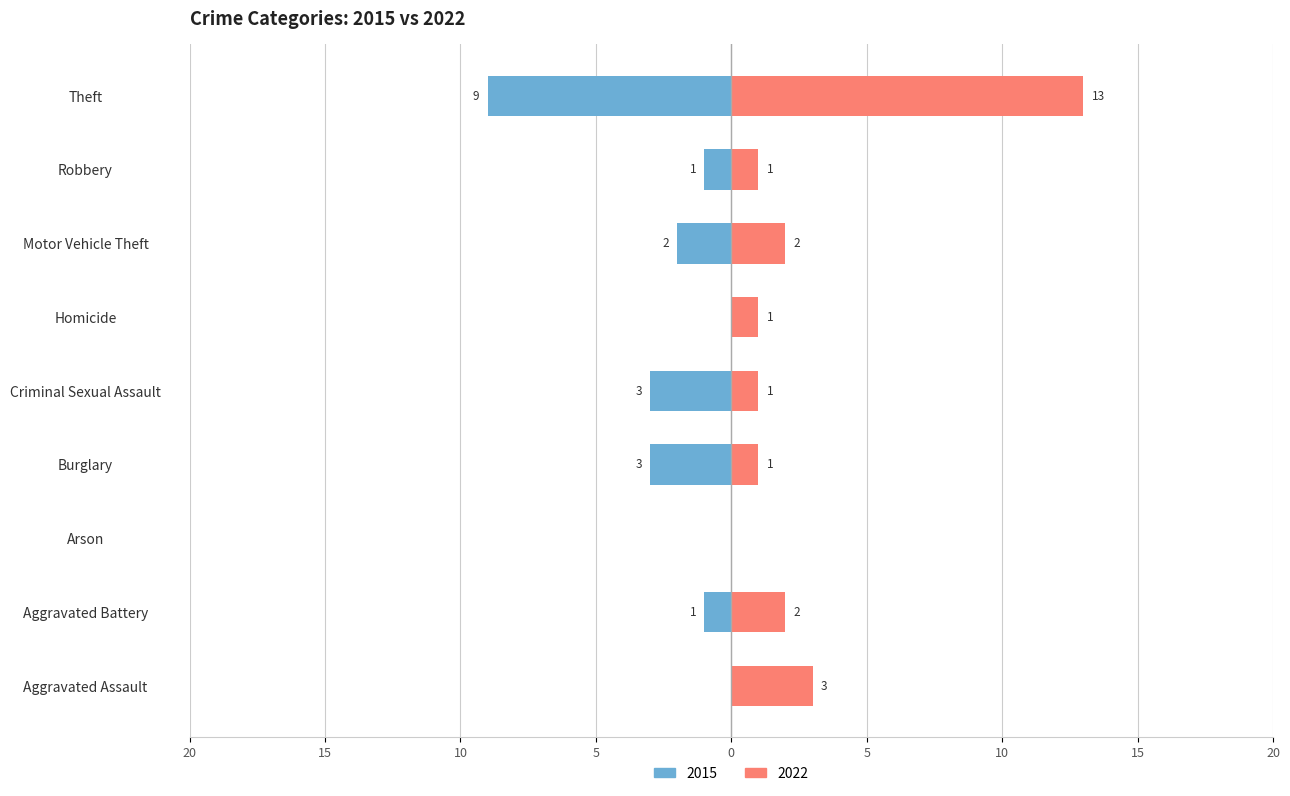

At which label does 2022 reach its minimum?

Arson